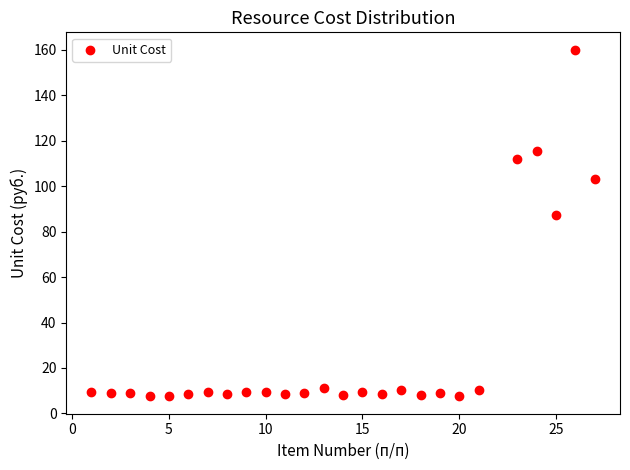

What Y value in the scatter plot is closest to 83?

87.5